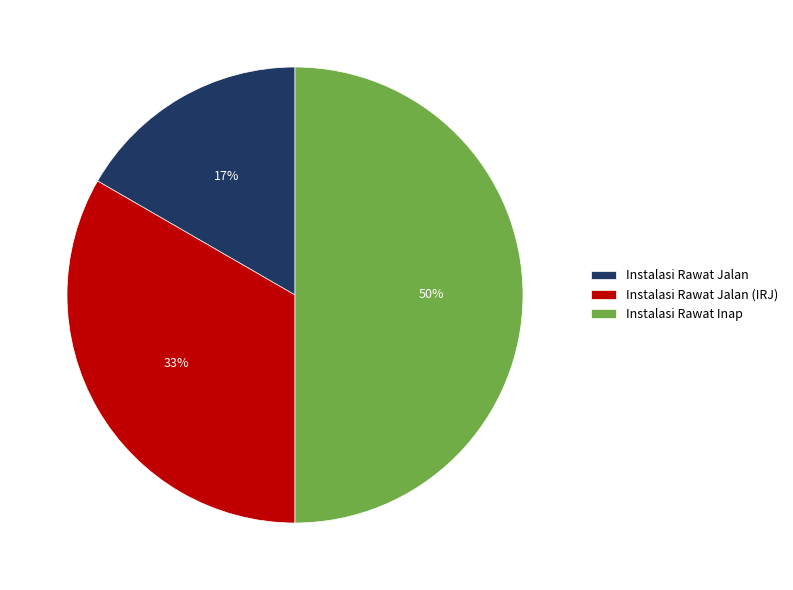

Does Instalasi Rawat Jalan (IRJ) account for over 50% of the chart?

No